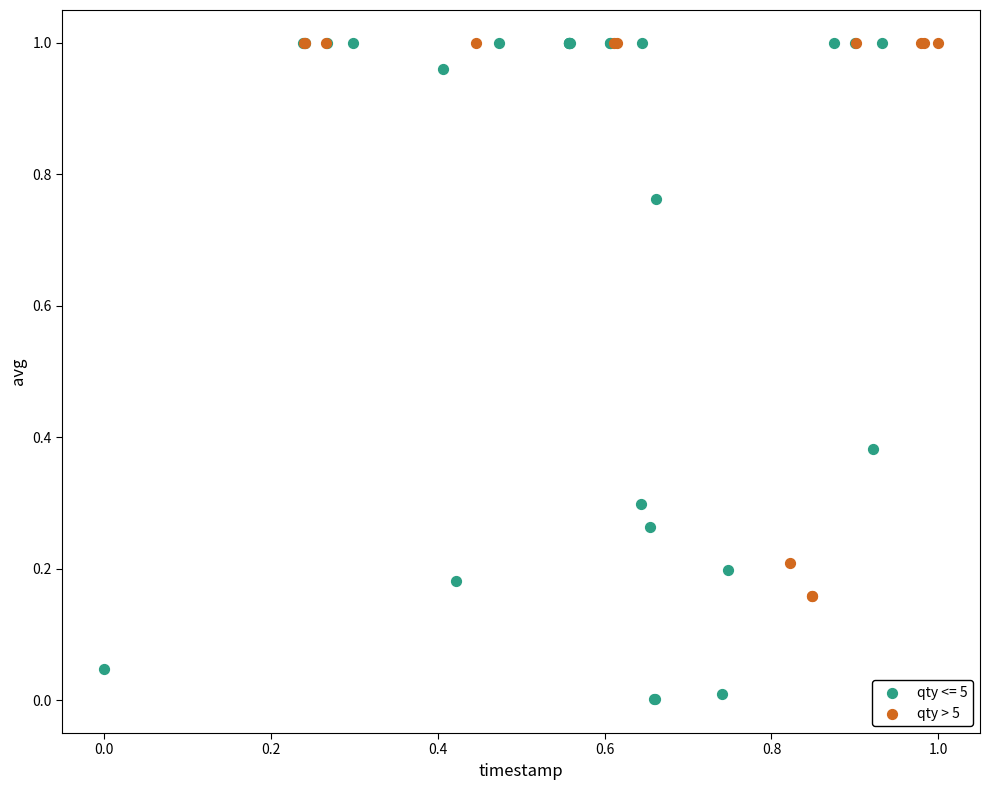

Which series reaches the minimum Y coordinate?

qty <= 5